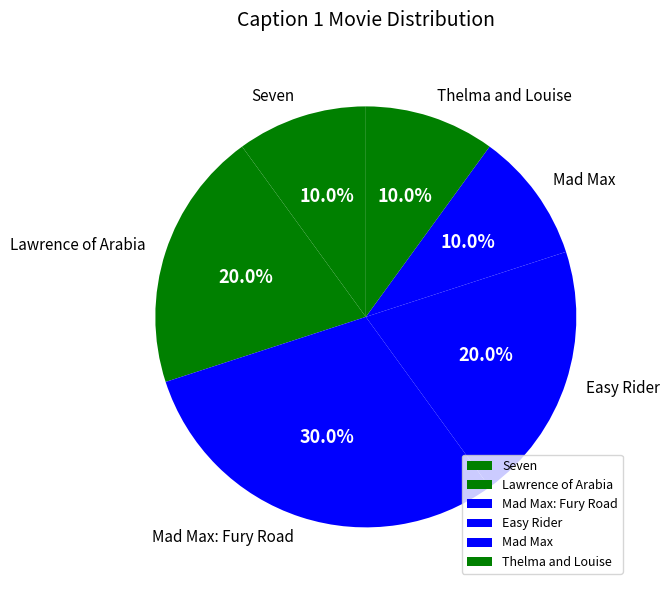

How much of the chart is everything except Mad Max: Fury Road?

70.0%